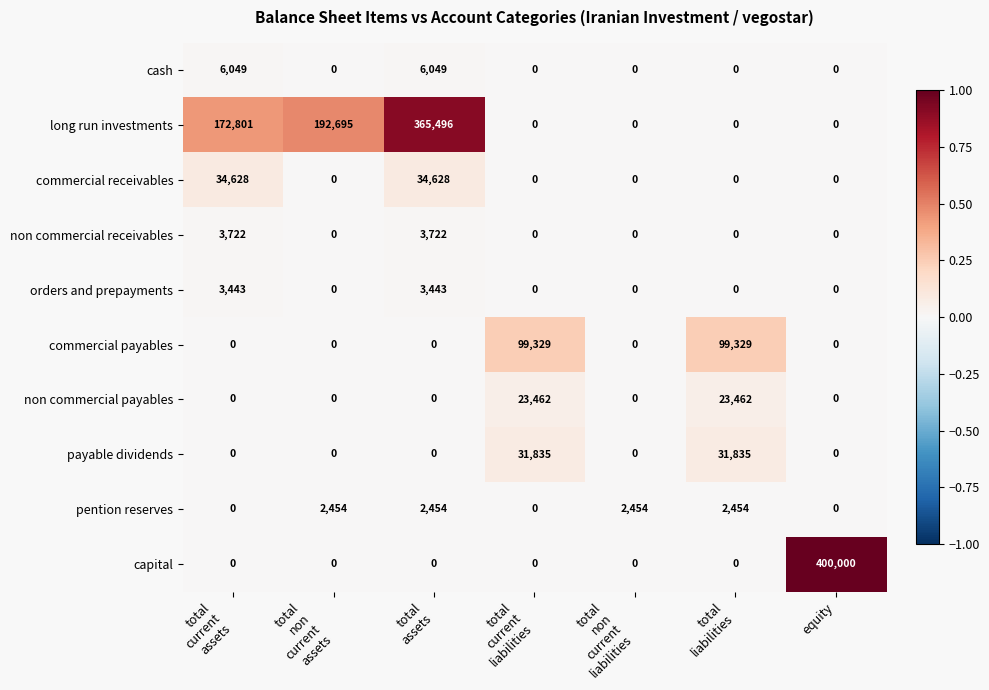

How many data points in orders and prepayments are above 0?

2